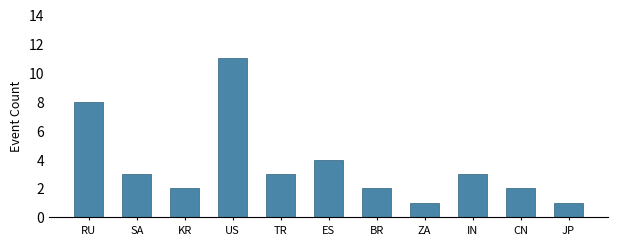

Reading left to right, extract all data points from this chart.

8	3	2	11	3	4	2	1	3	2	1